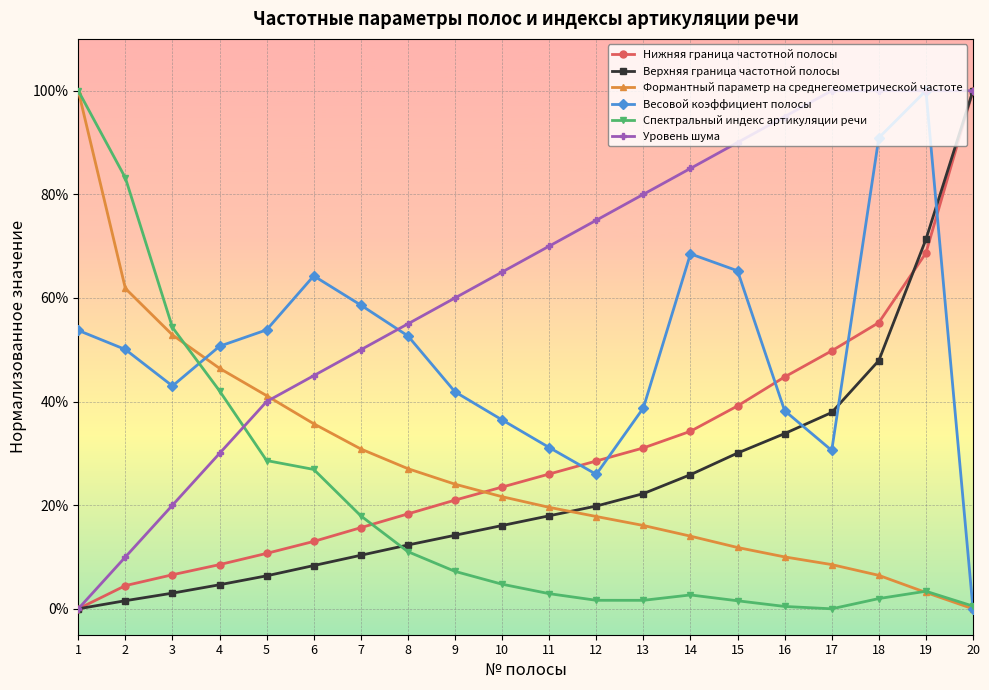

What are all the series names shown in the legend?

Нижняя граница частотной полосы, Верхняя граница частотной полосы, Формантный параметр на среднегеометрической частоте, Весовой коэффициент полосы, Спектральный индекс артикуляции речи, Уровень шума